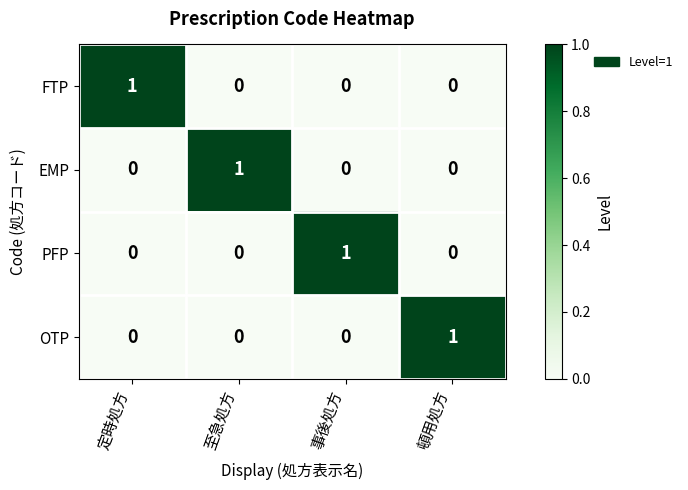

Reading right to left, what are all the values shown in this chart?

FTP: 0	0	0	1
EMP: 0	0	1	0
PFP: 0	1	0	0
OTP: 1	0	0	0